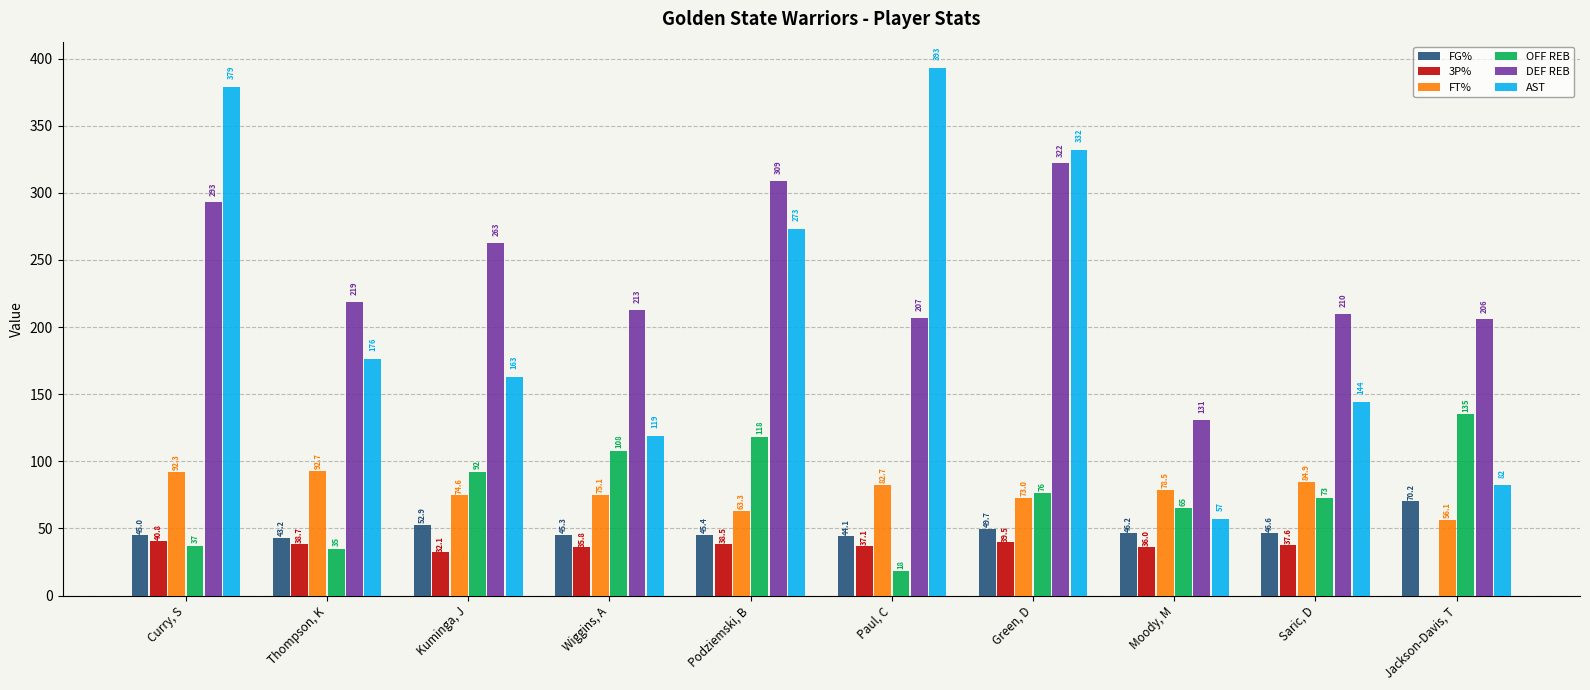

What is the greatest value displayed?

393.0